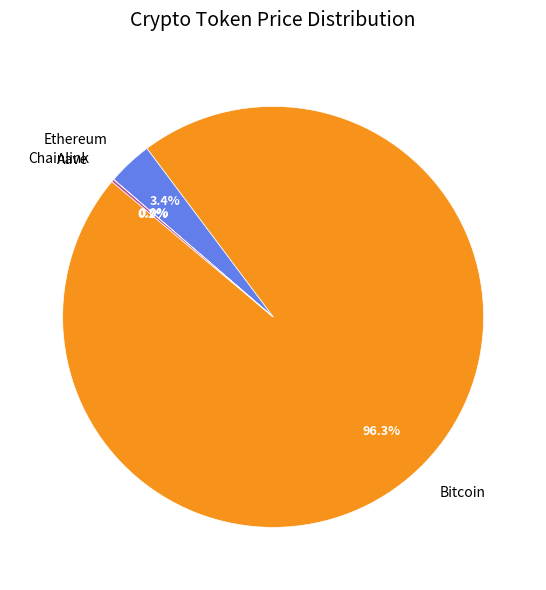

Which slice is the largest?

Bitcoin